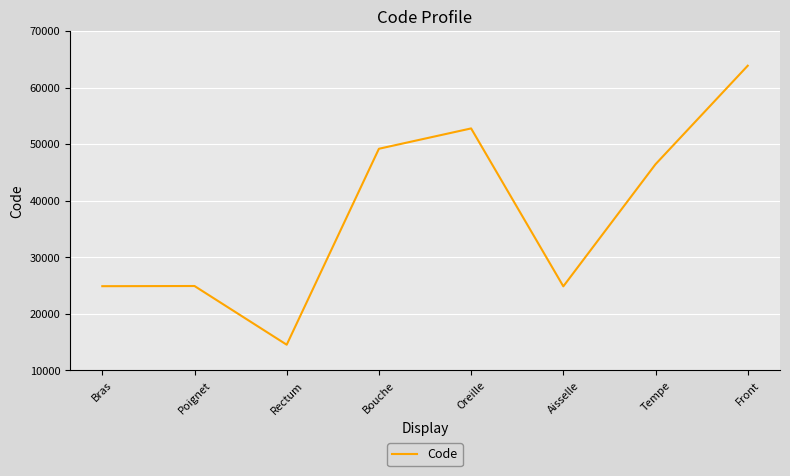

Approximately how many times larger is the value at Oreille compared to Bouche?

1.1